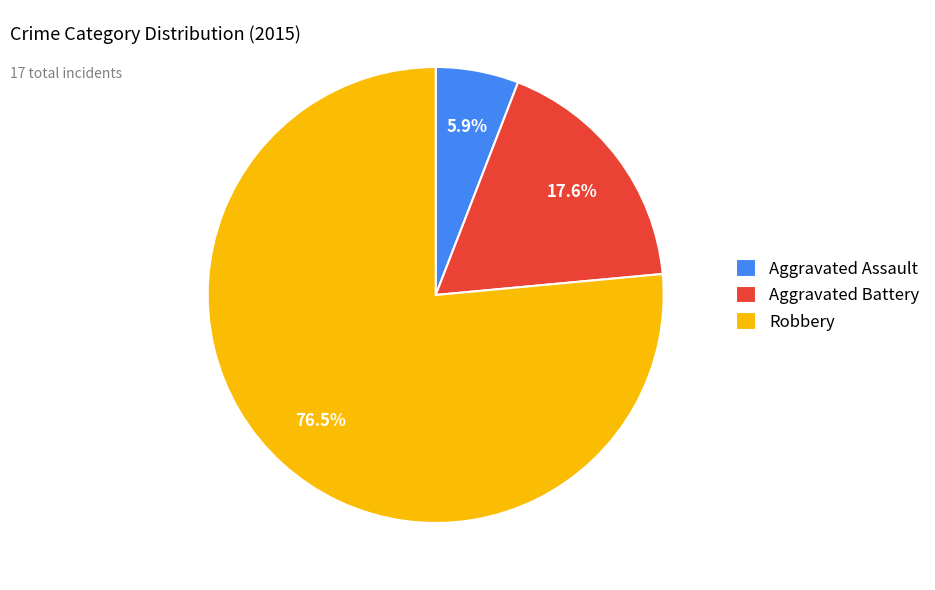

Approximately how many times larger is the value at Aggravated Assault compared to Aggravated Battery?

0.3